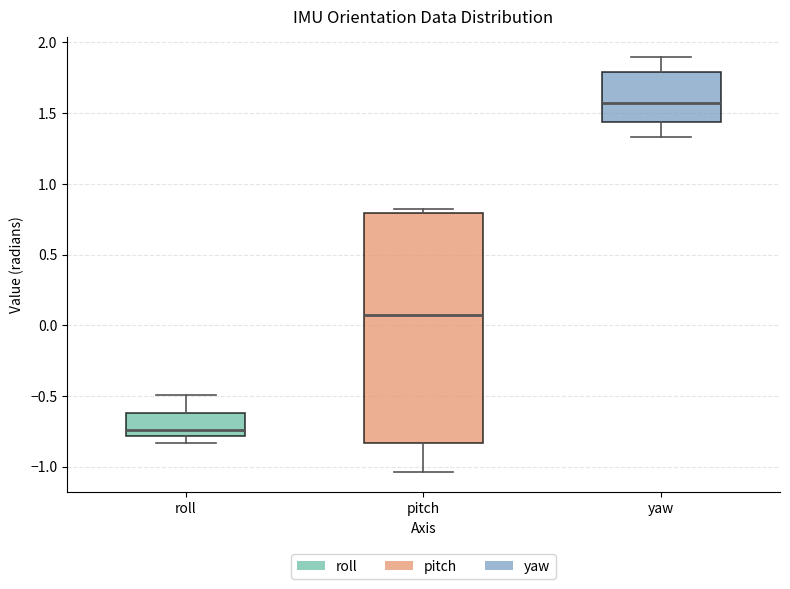

Reading left to right, read every box against the y-axis: the position of its median line, the range the box covers, and the ends of its whiskers. The values are not printed on the chart, so give them approximately, as read against the axis.

roll: median -0.75, box -0.80 to -0.60, whiskers -0.85 to -0.50
pitch: median 0.05, box -0.85 to 0.80, whiskers -1.05 to 0.80 (just above the box's upper edge)
yaw: median 1.55, box 1.45 to 1.80, whiskers 1.35 to 1.90